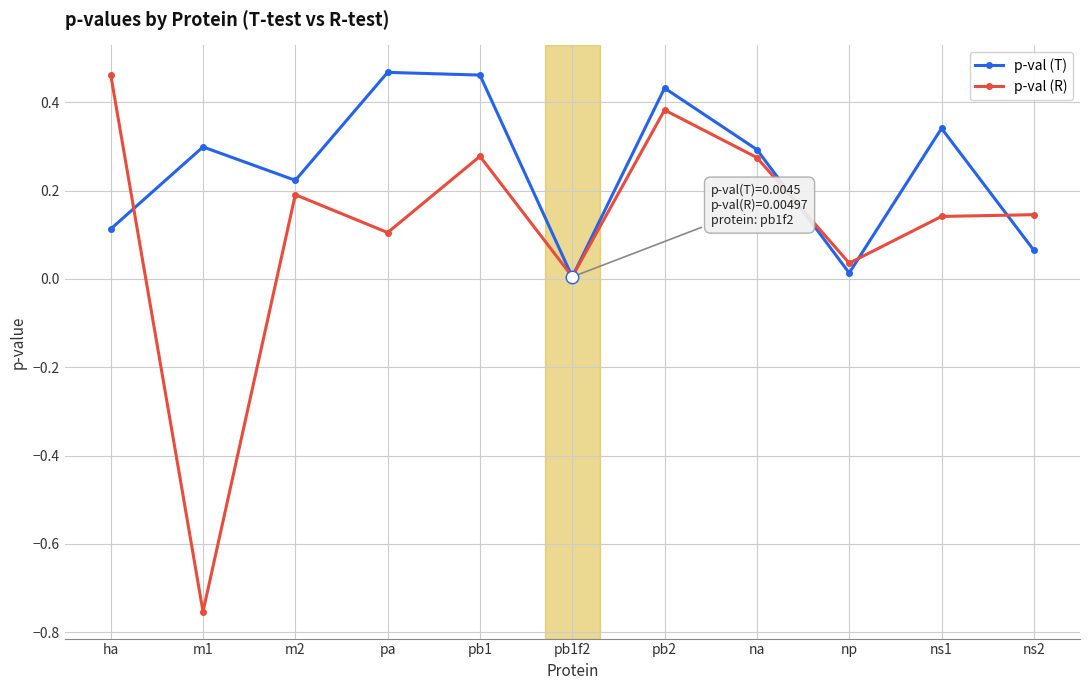

At np, list the series in order from smallest to largest.

p-val (T), p-val (R)